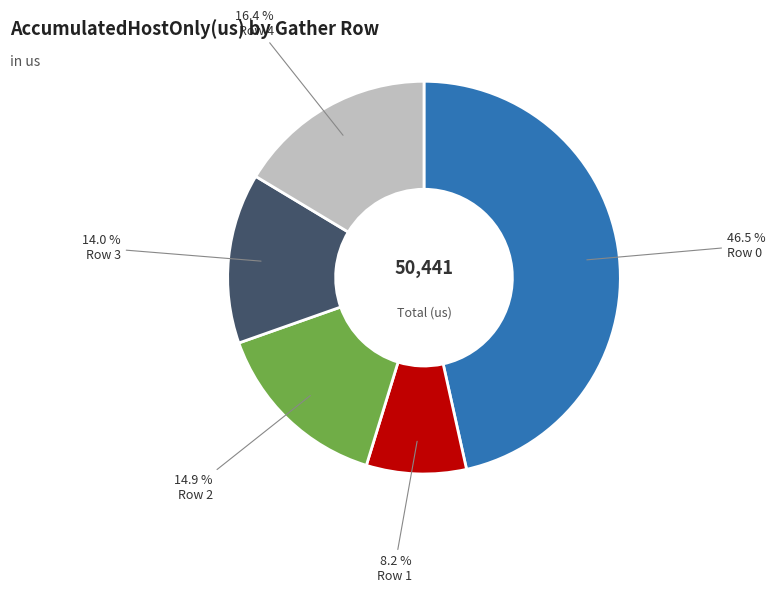

Does any single category account for the majority?

No